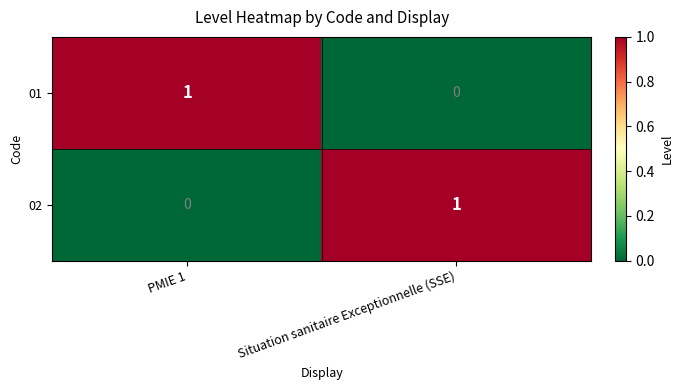

At which label does 02 reach its peak?

Situation sanitaire Exceptionnelle (SSE)